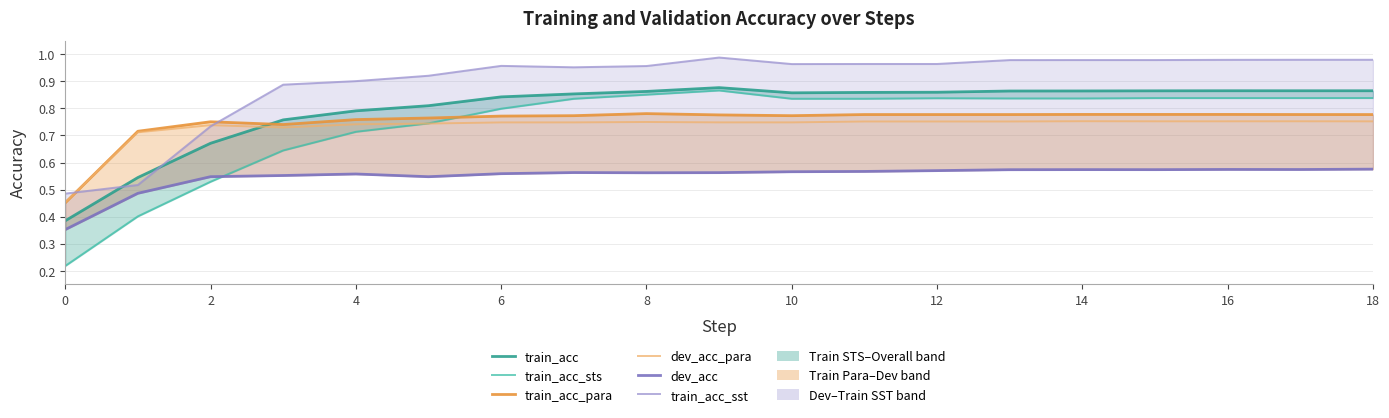

True or false: dev_acc and dev_acc_para cross at least once.

False